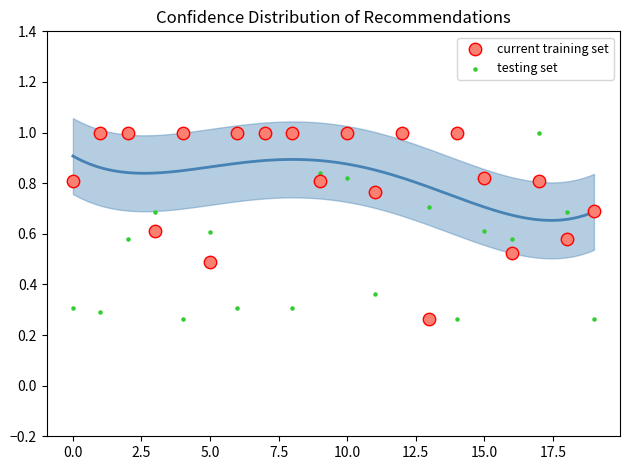

What are all the series names shown in the legend?

current training set, testing set